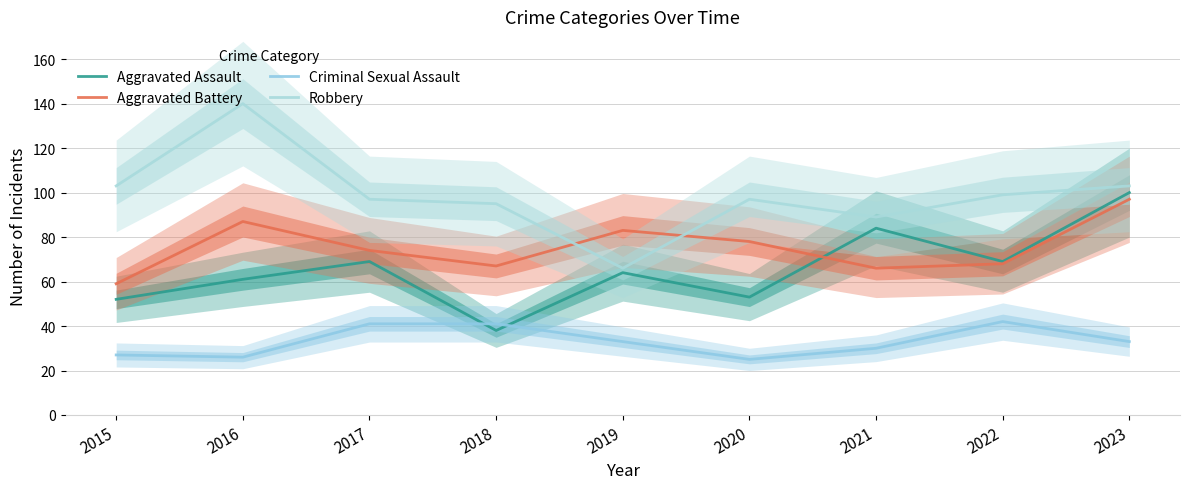

At 2023, list the series in order from largest to smallest.

Robbery, Aggravated Assault, Aggravated Battery, Criminal Sexual Assault